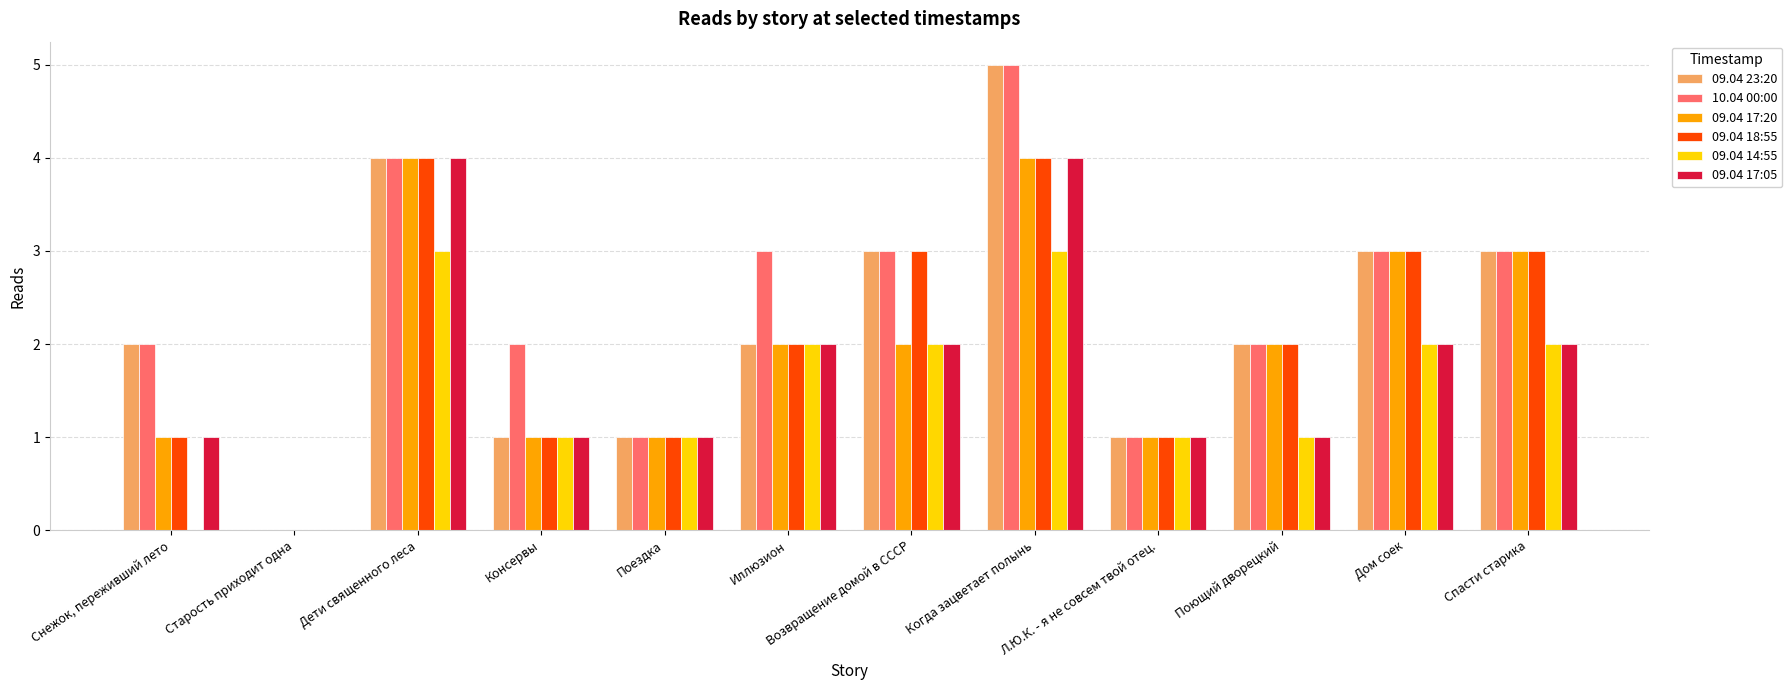

The 09.04 14:55 series shows 2 at Спасти старика. True or false?

True